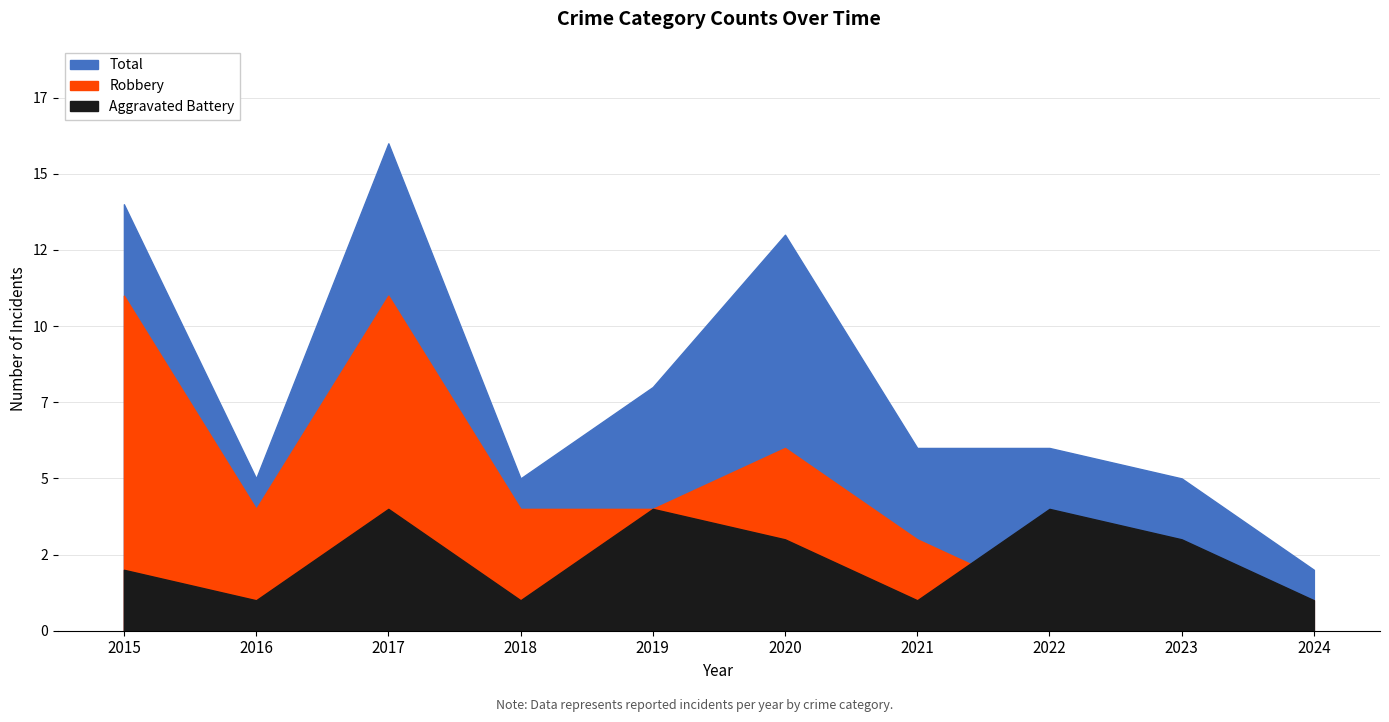

The Aggravated Battery series shows 4 at 2023. True or false?

False